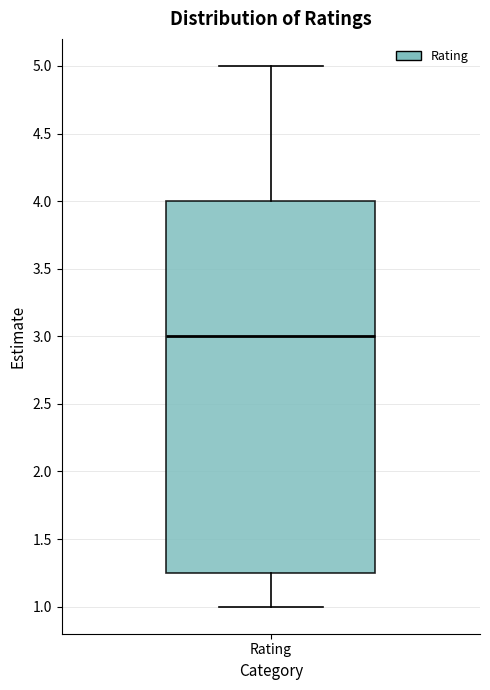

Transcribe this box plot: give where the median line is, the range the box spans, and where the two whiskers end, as read against the y-axis. The values are not printed on the chart, so give them approximately, as read against the axis.

median 3.00, box 1.25 to 4.00, whiskers 1.00 to 5.00